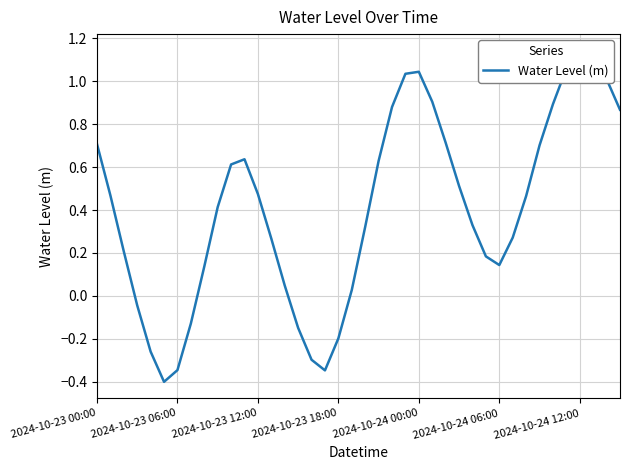

What is the difference between the values at 2024-10-23 00:00 and 32?

0.2